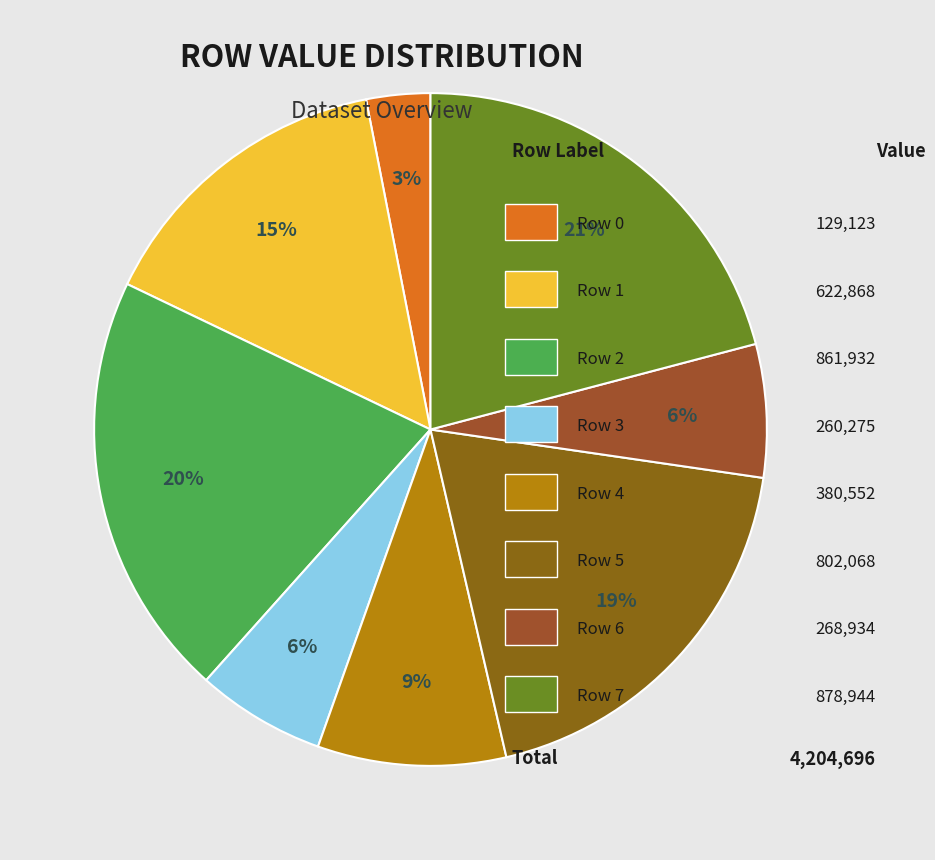

Which category has the smallest portion of the pie?

Row 0